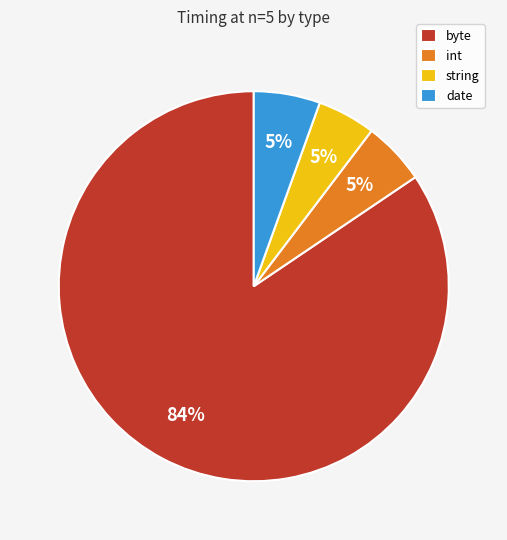

Is it true that date is 5% of the pie?

True